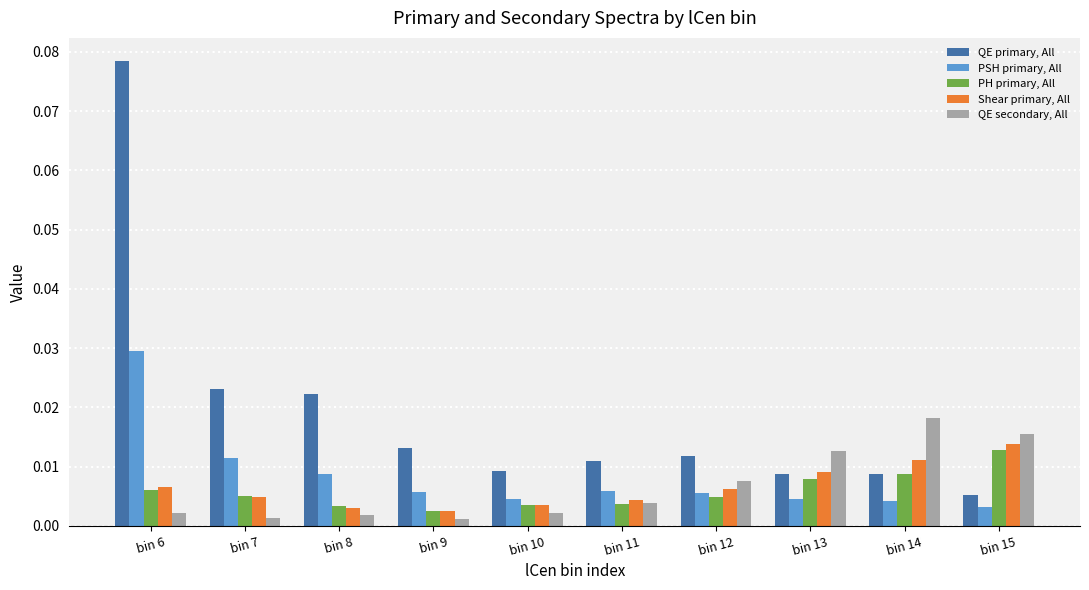

Which series has the widest spread of values?

QE primary, All